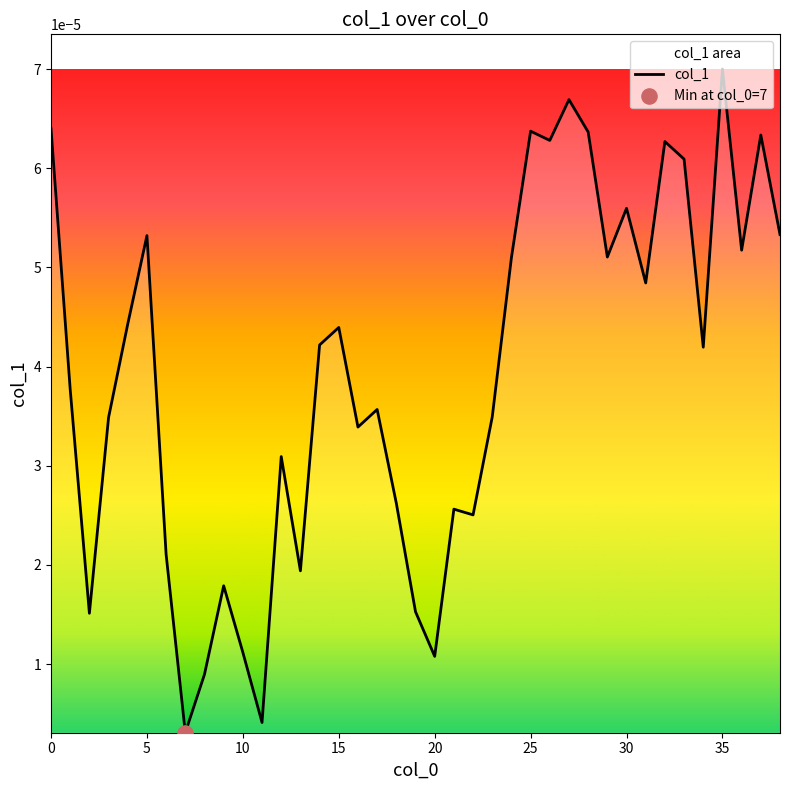

Between 7 and 21, which is larger?

21